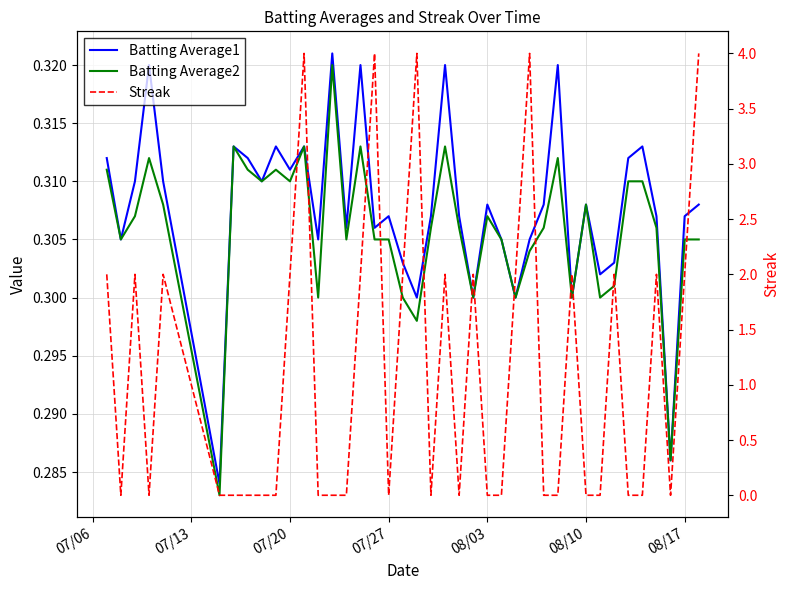

Count the Streak values in the range 0 to 2.

35